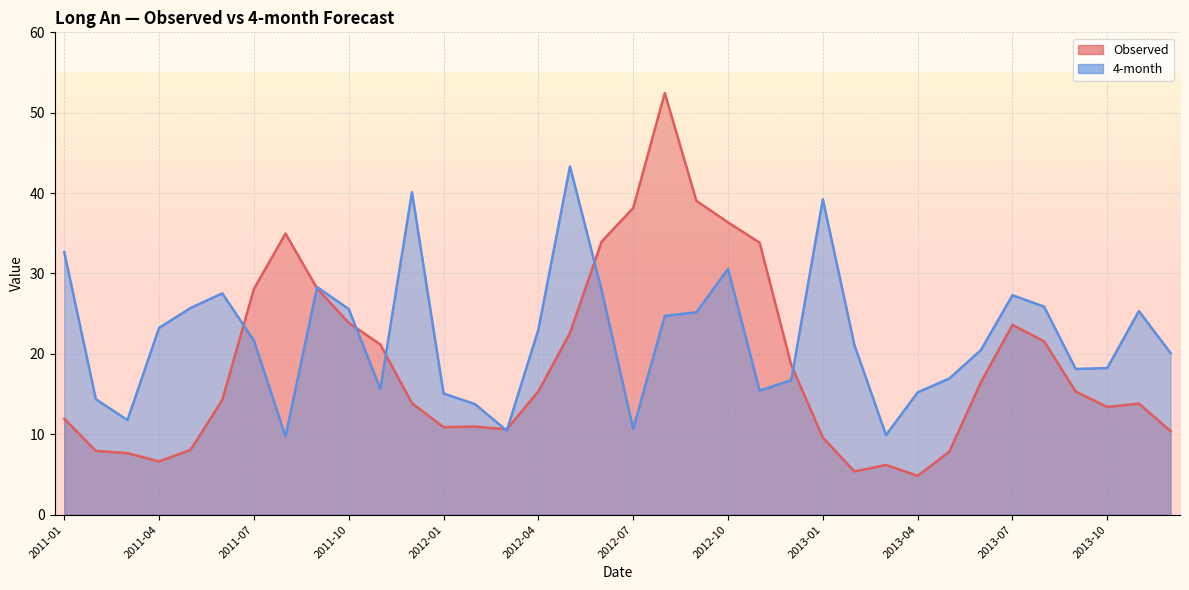

What is the difference between the Observed values at 2011-05 and 2011-04?

1.4